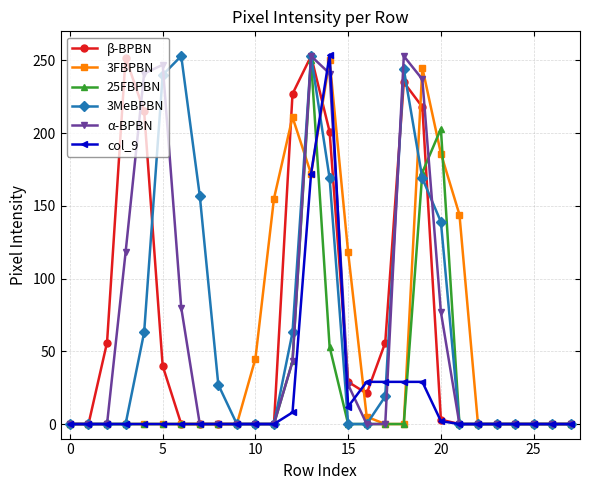

How many data points does each series have?

28